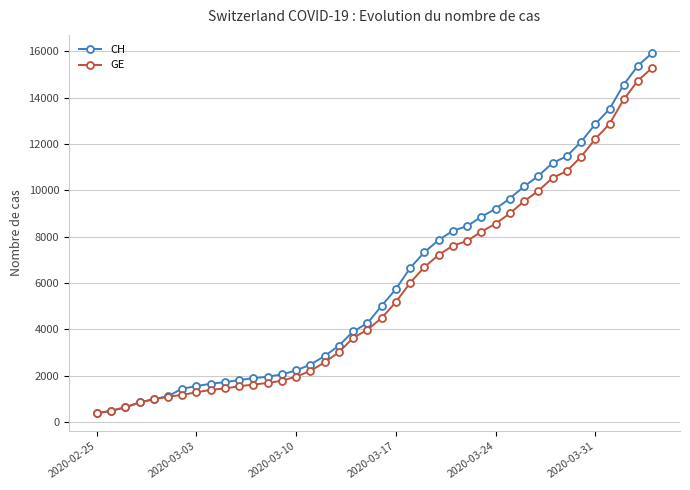

How many distinct data groups are displayed?

2